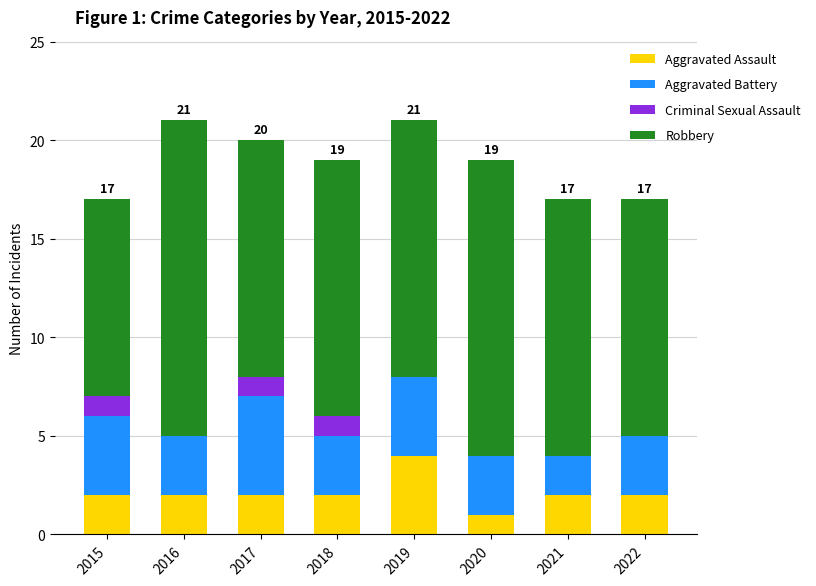

What is the total value across all series at 2022?

17